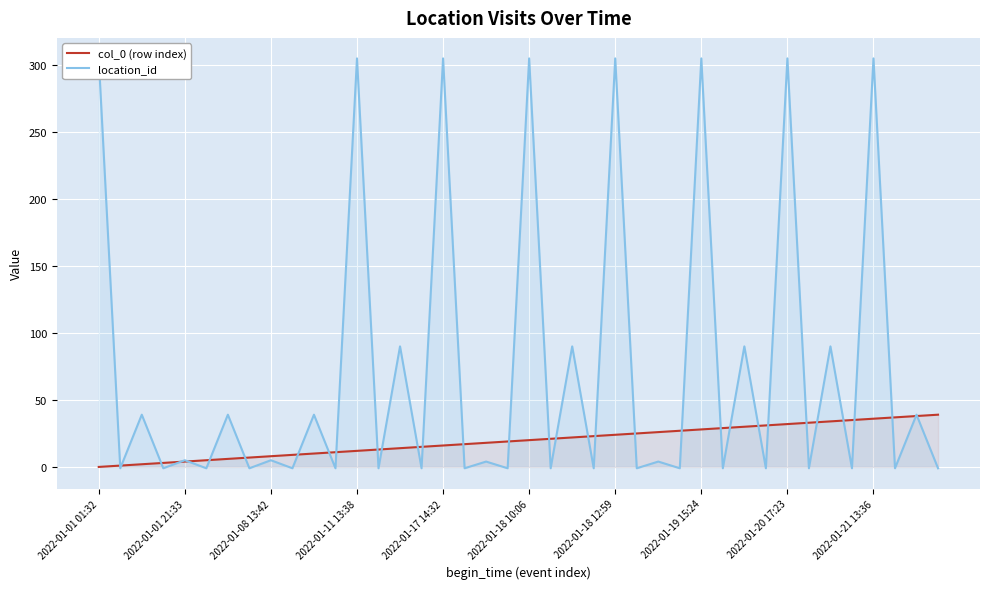

What is the label of the 1st point from the right?

39